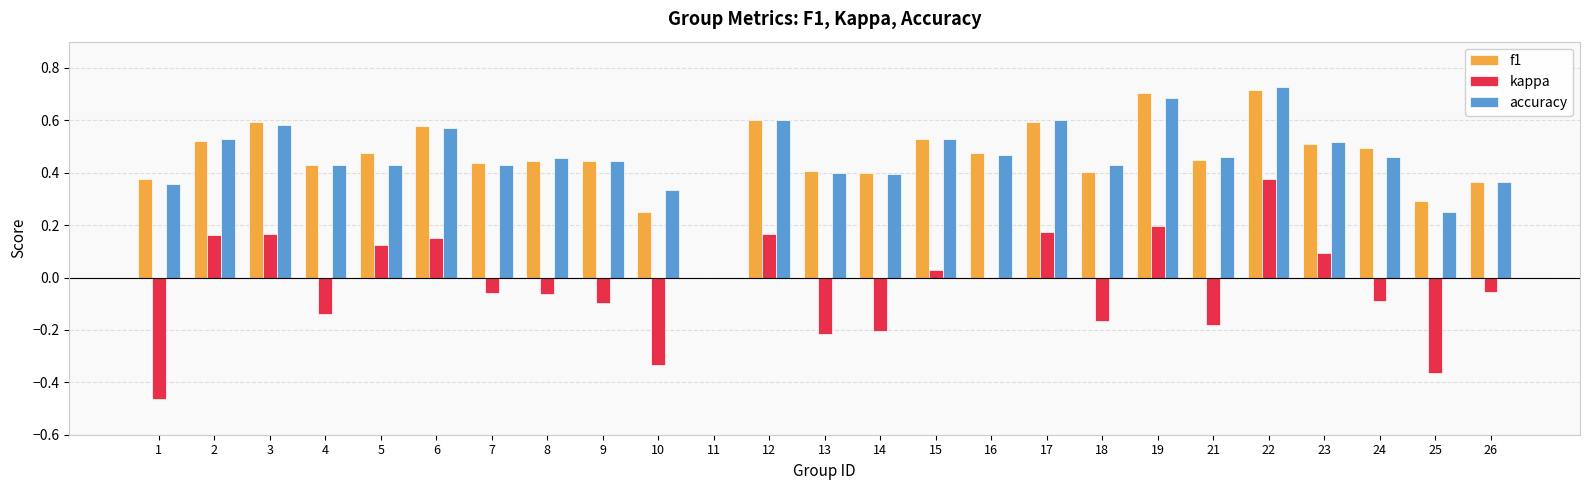

What is the sum of all accuracy values?

11.4